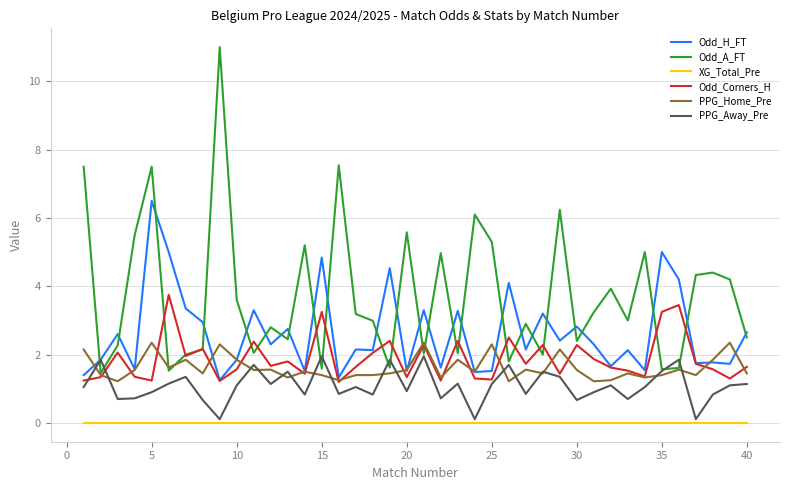

What is the difference between the second highest and second lowest values in the Odd_H_FT series?

3.7